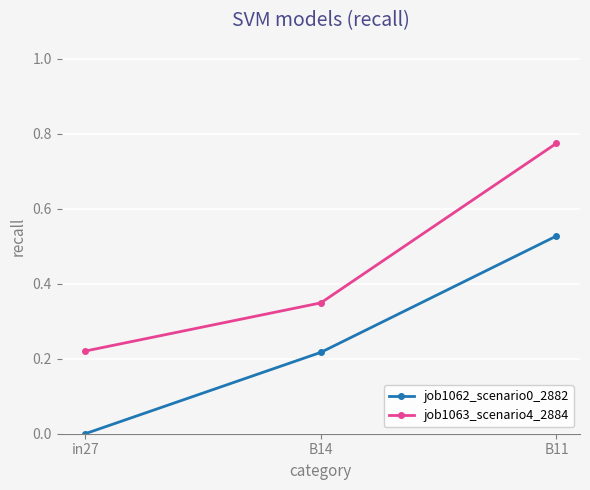

Rank the series by their average value, from lowest to highest.

job1062_scenario0_2882, job1063_scenario4_2884